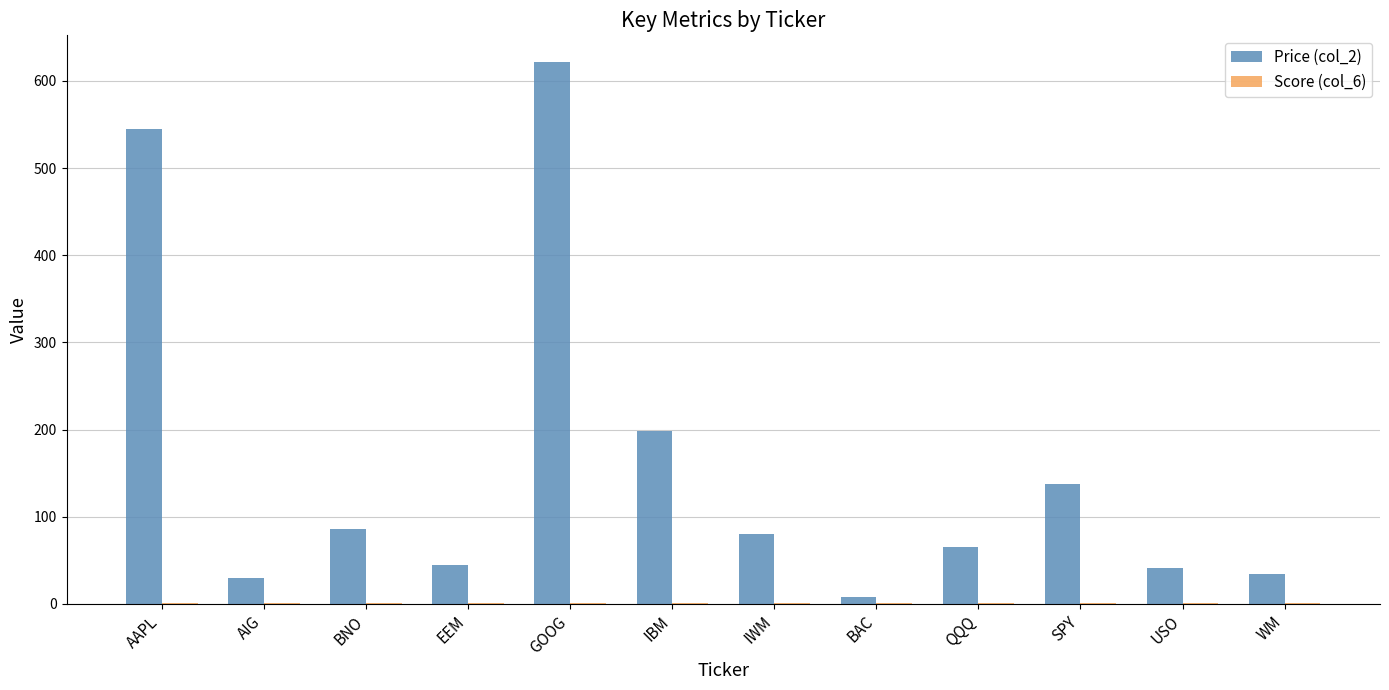

What is the spread (max minus min) of values at AAPL?

544.3